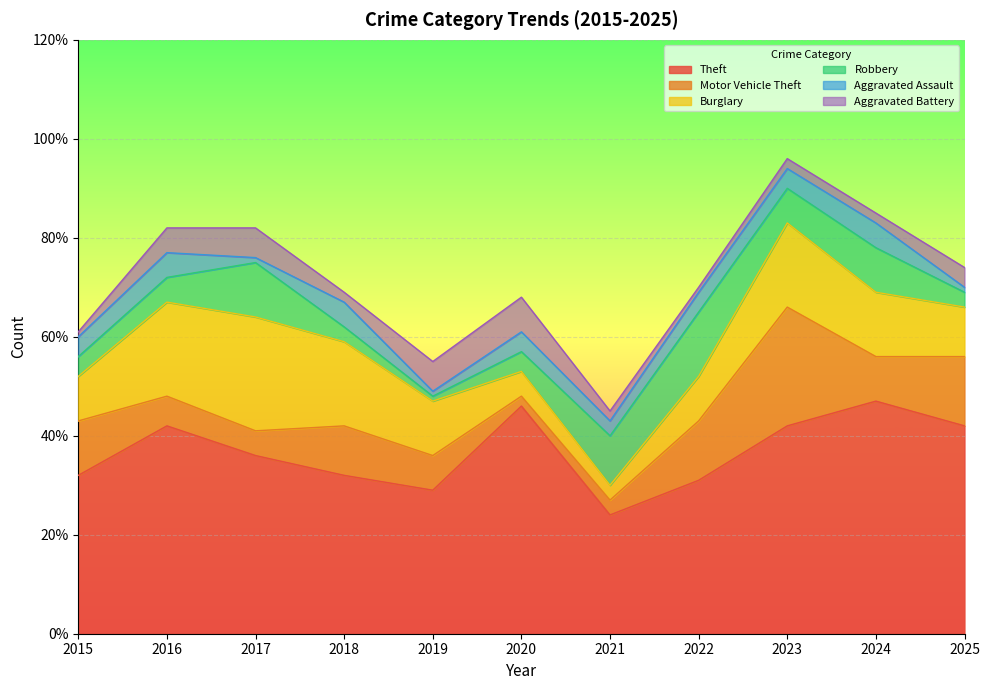

In Motor Vehicle Theft, how many points are higher than both neighbors (excluding endpoints)?

2